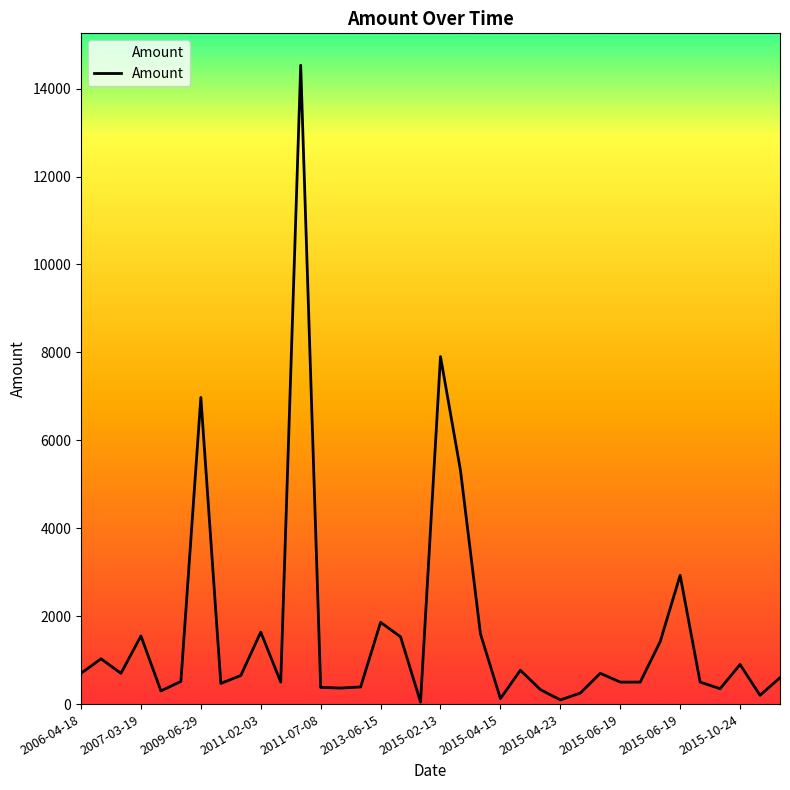

What is the greatest value displayed?

14530